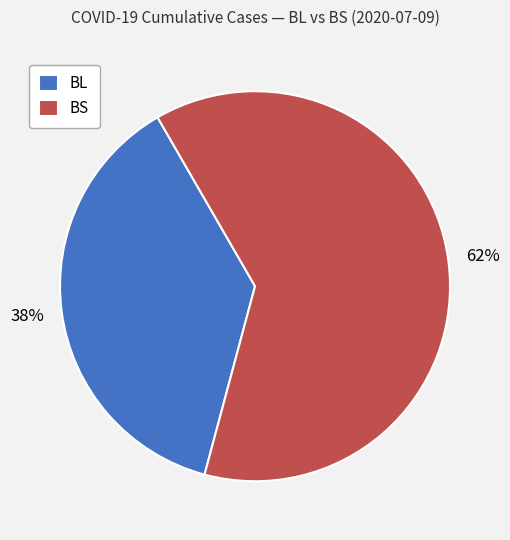

Count the number of slices in the pie.

2